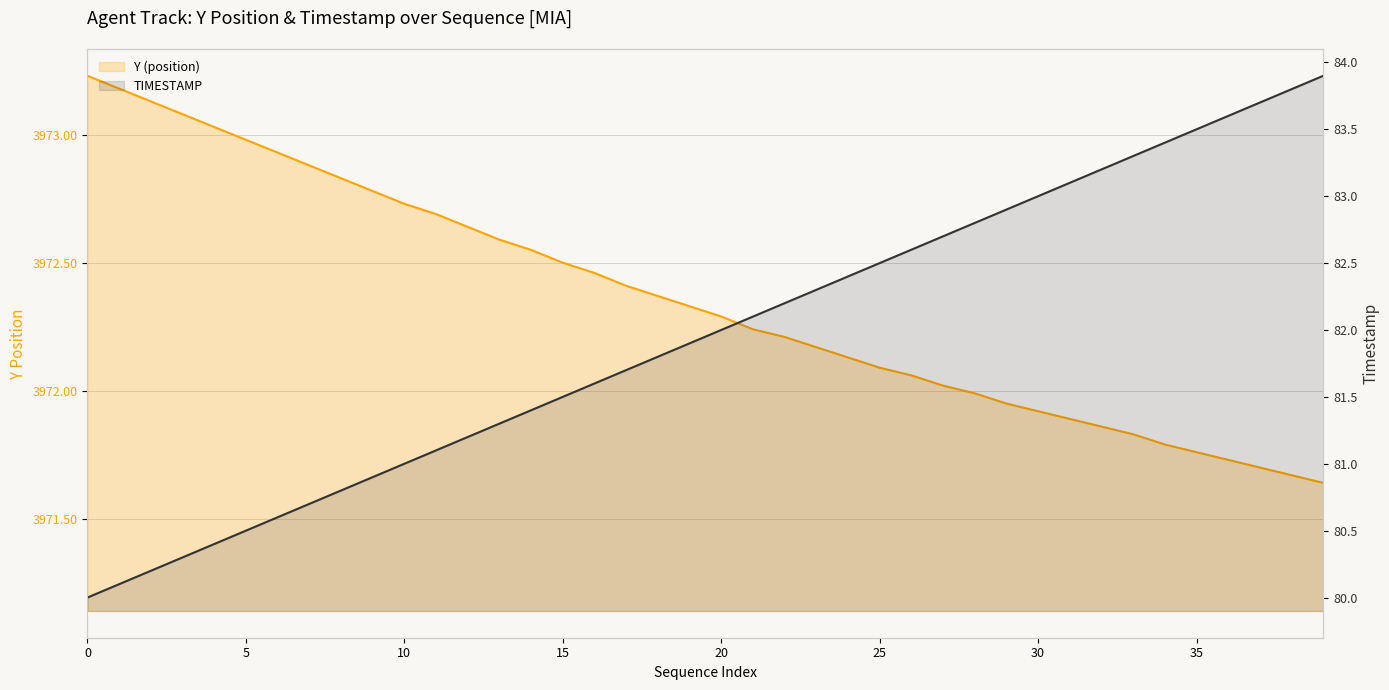

At which label does Y (position) reach its minimum?

39